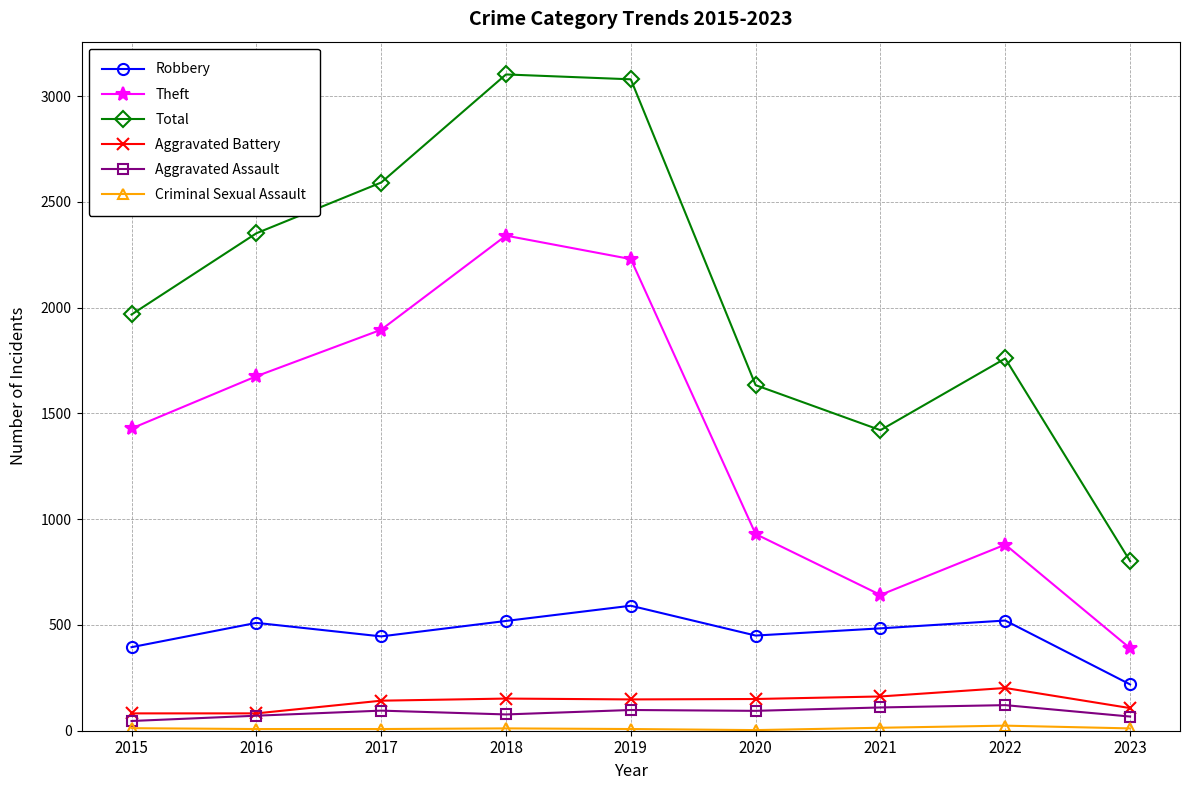

True or false: Theft has more than 2 interior local peaks.

False